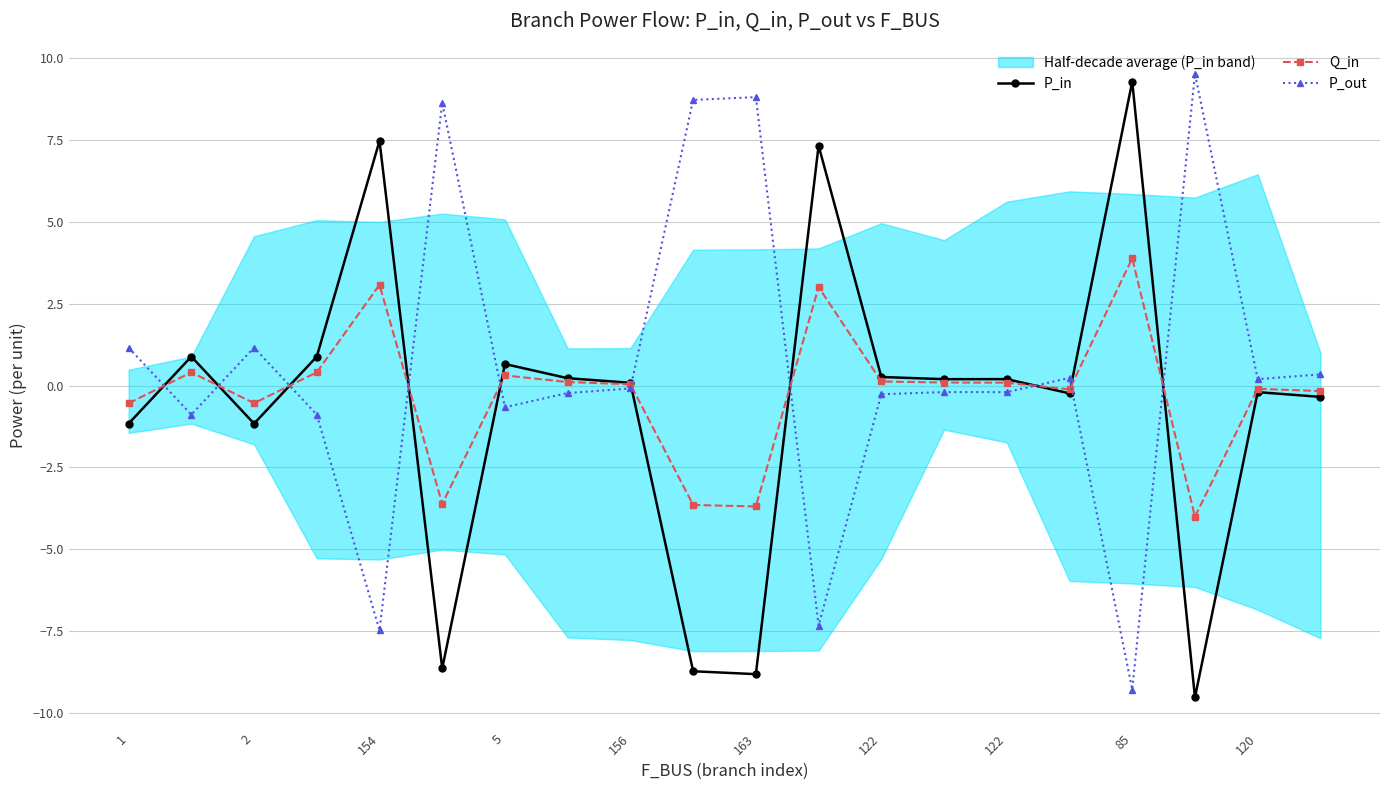

How many values in the P_in series are below 0?

9